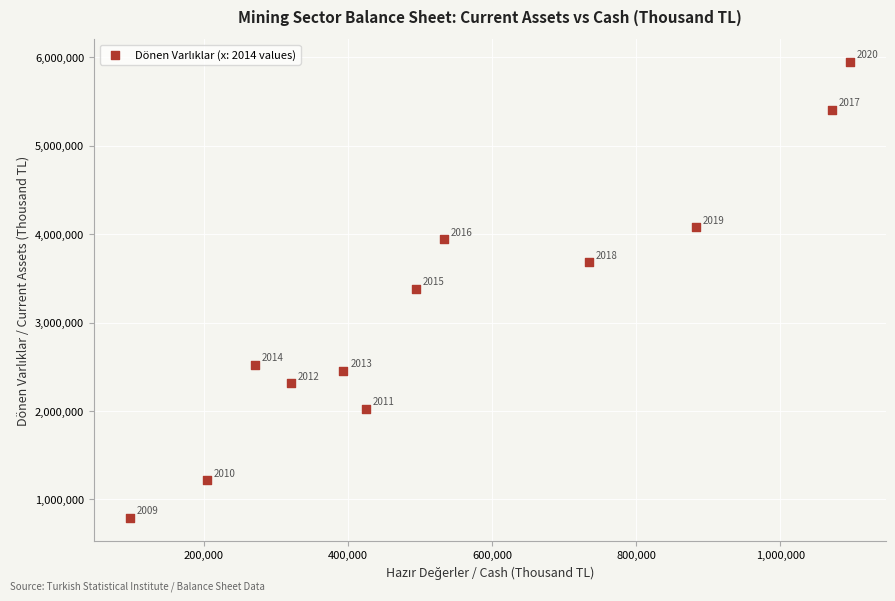

What Y value in the scatter plot is closest to 3368273?

3384595.8